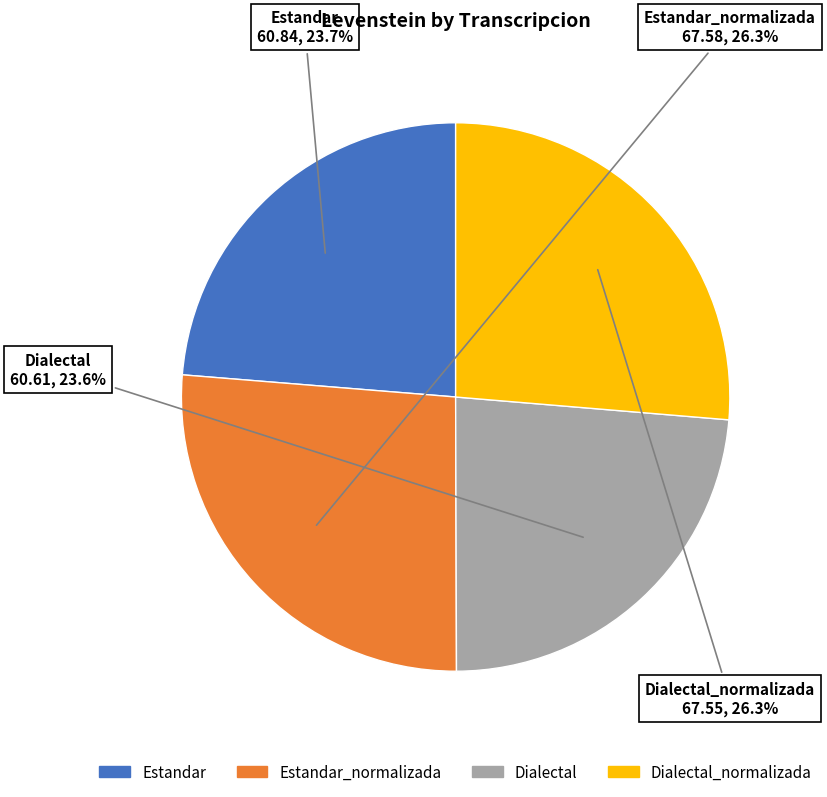

Is there any slice that represents more than half of the pie?

No